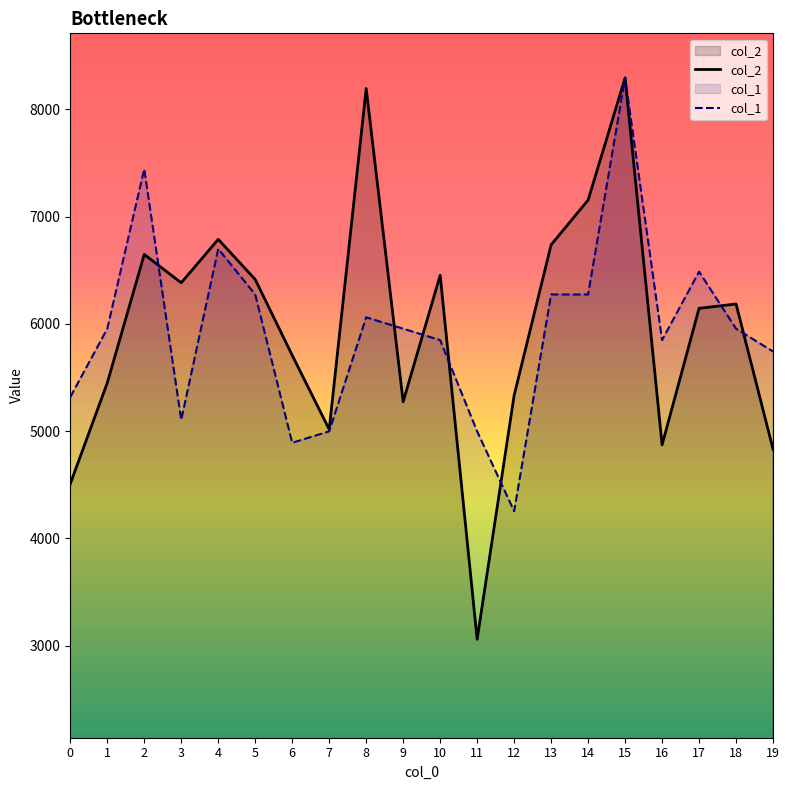

What are all the series names shown in the legend?

col_2, col_1